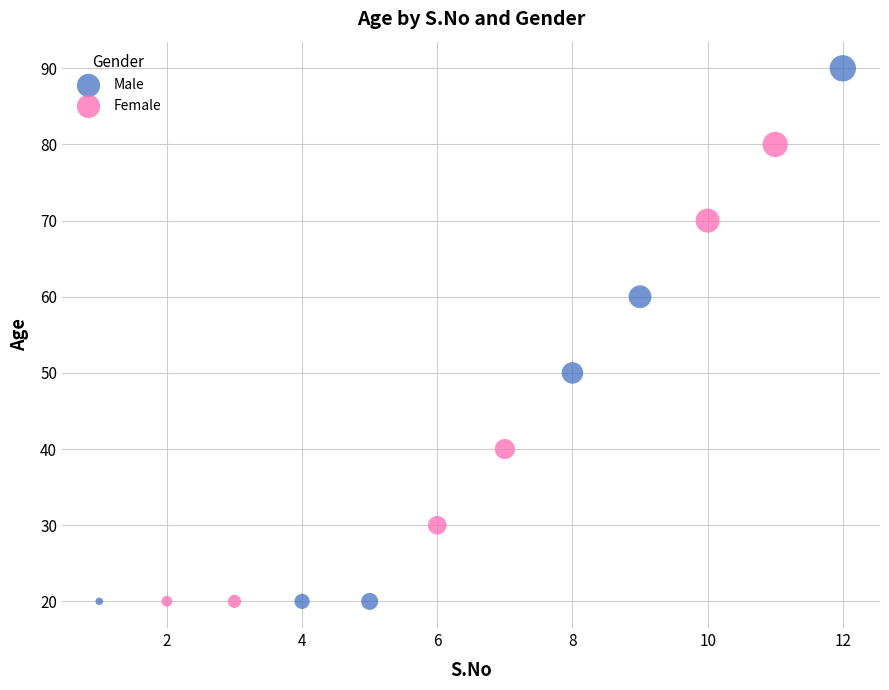

What are all the series names shown in the legend?

Male, Female